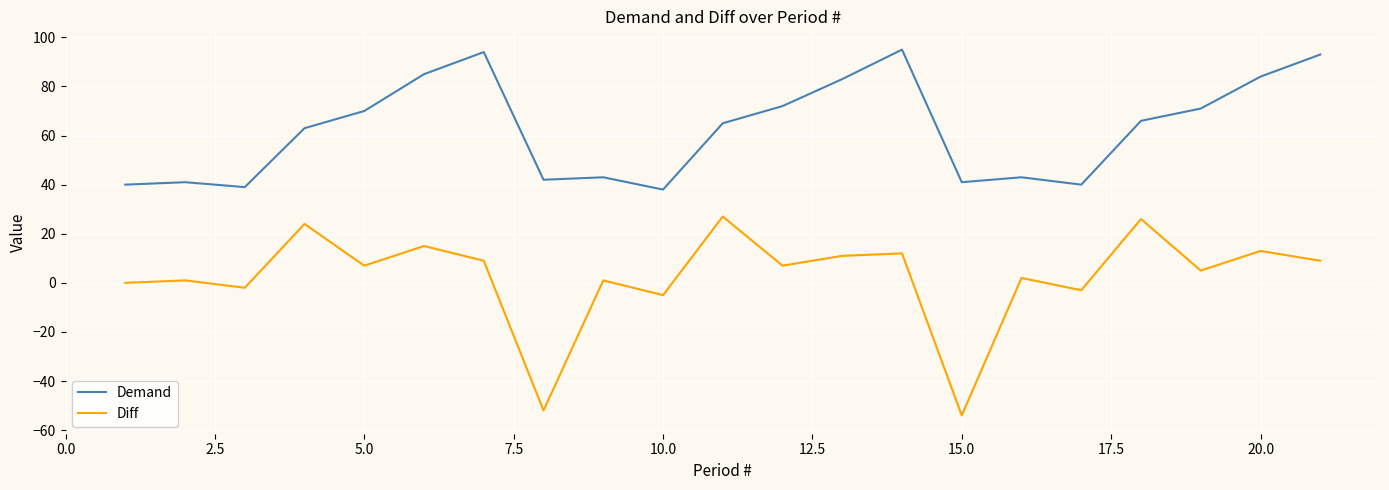

Which series has the largest total across all categories?

Demand